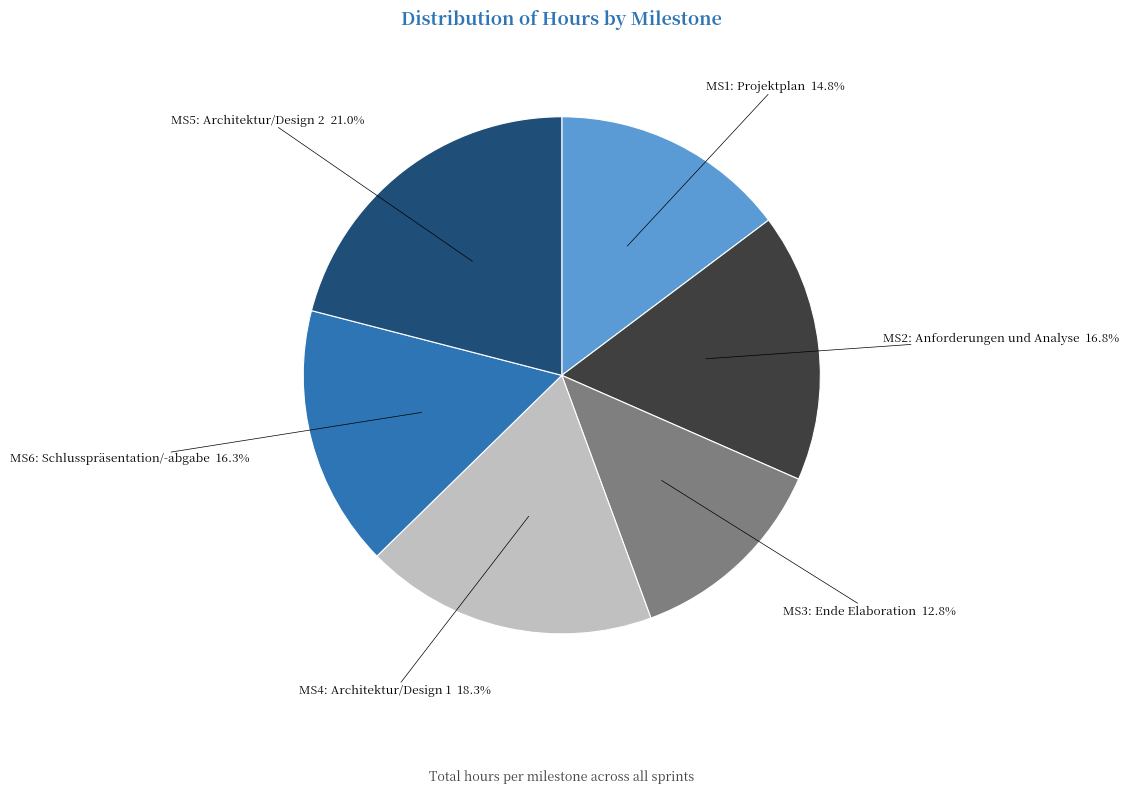

Does any single category account for the majority?

No